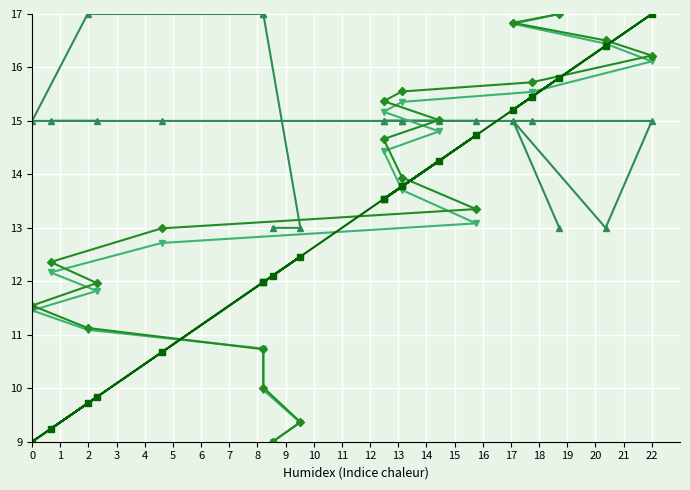

At which label is Latitude closest to 13?

8